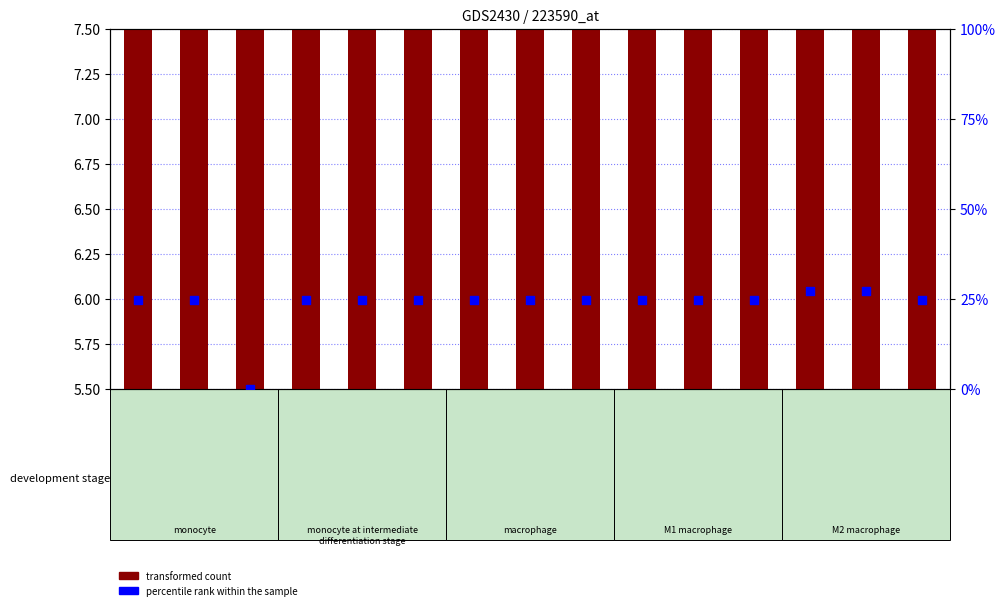

At how many categories does at least one series exceed 15?

14